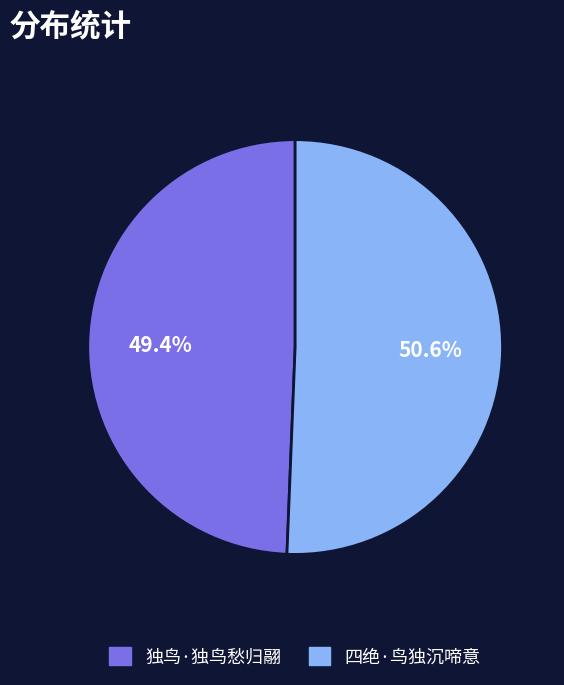

Does 四绝·鸟独沉啼意 account for over 50% of the chart?

Yes